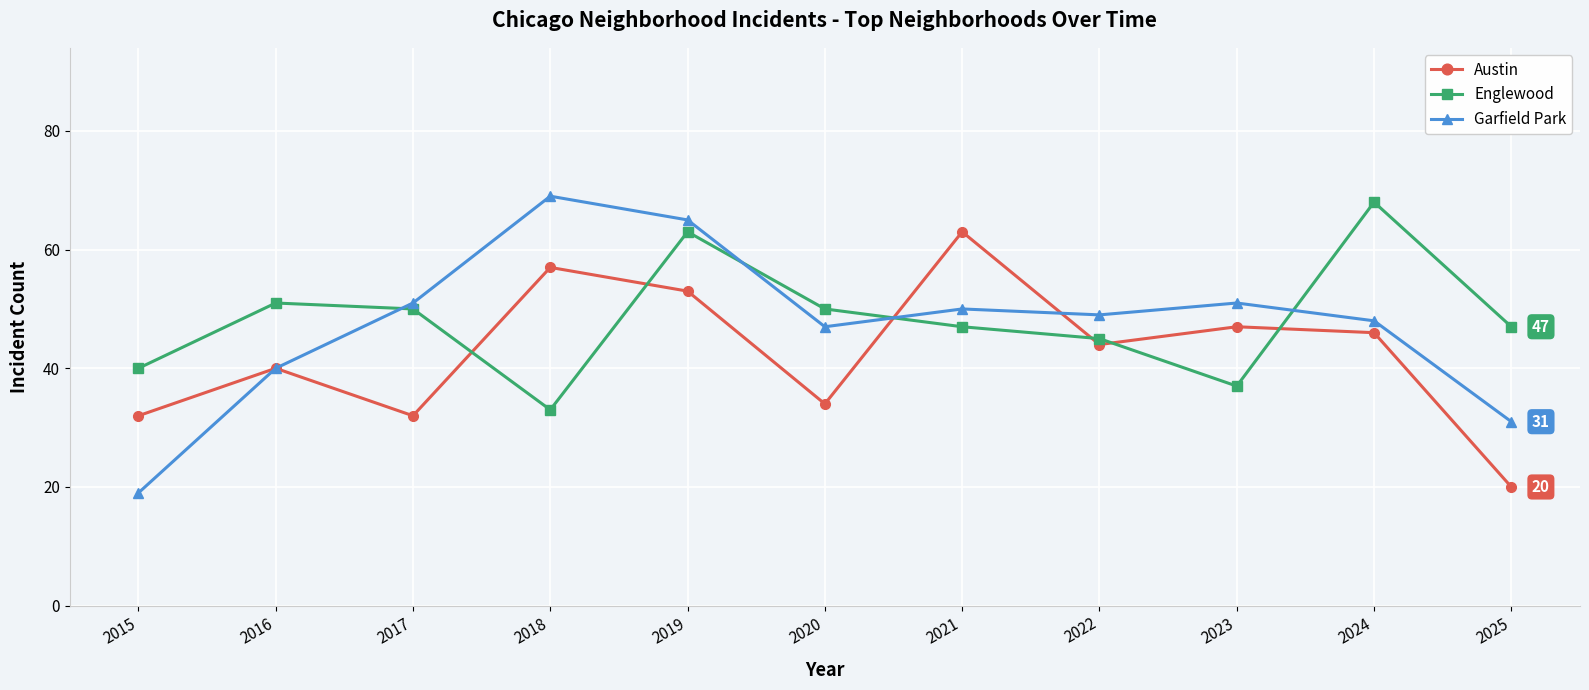

List the series in order of their overall mean, lowest first.

Austin, Garfield Park, Englewood